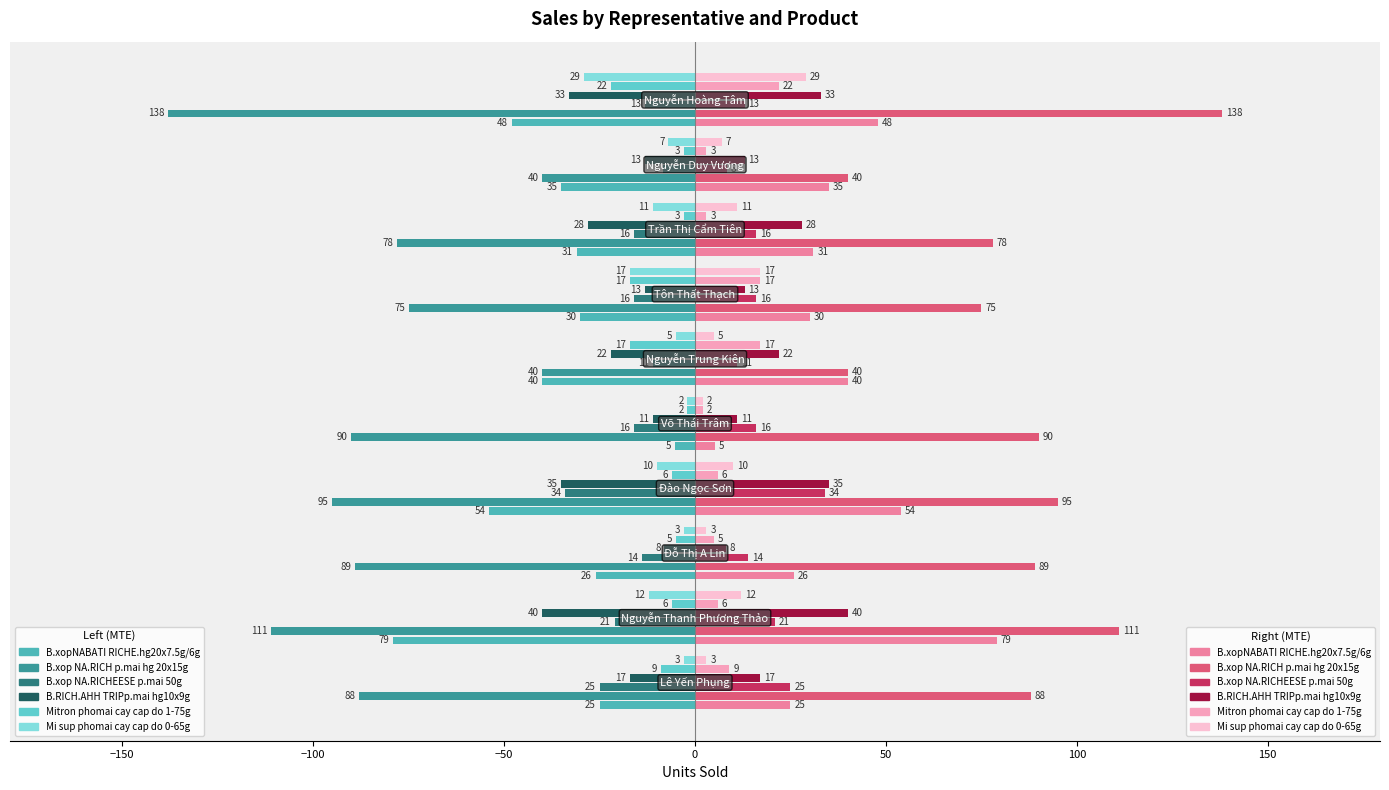

What is the label of the 8th bar from the left?

Trần Thị Cẩm Tiên